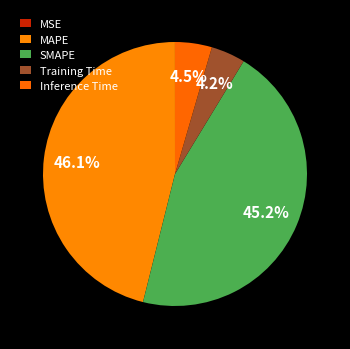

Which slice is the largest?

MAPE